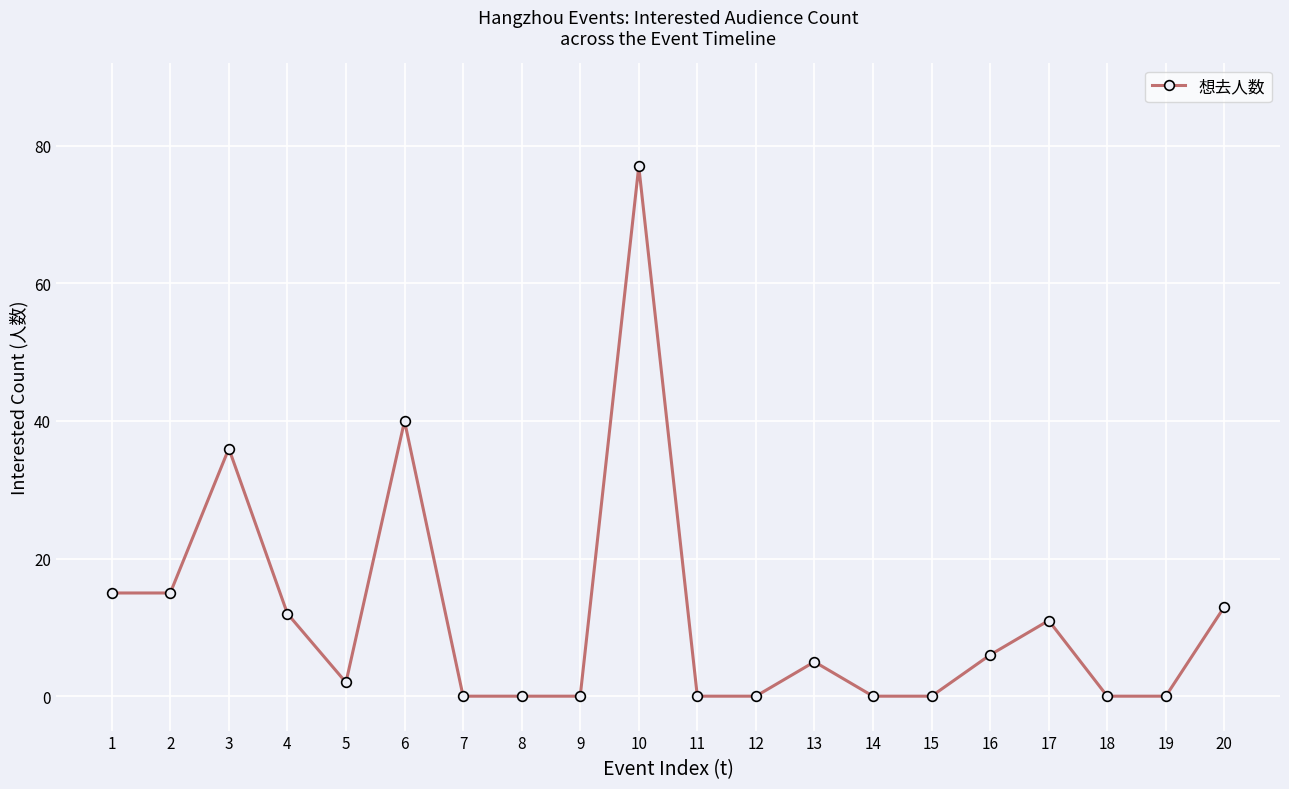

Is it true that the value at 6 is 20?

False